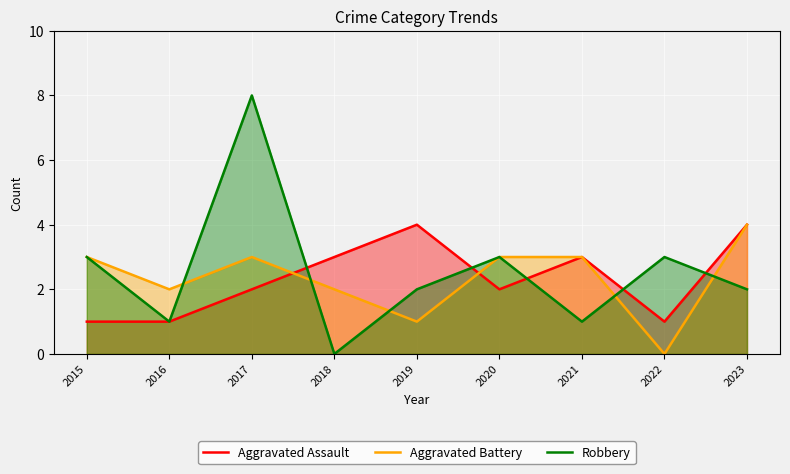

How many lines are shown in the chart?

3